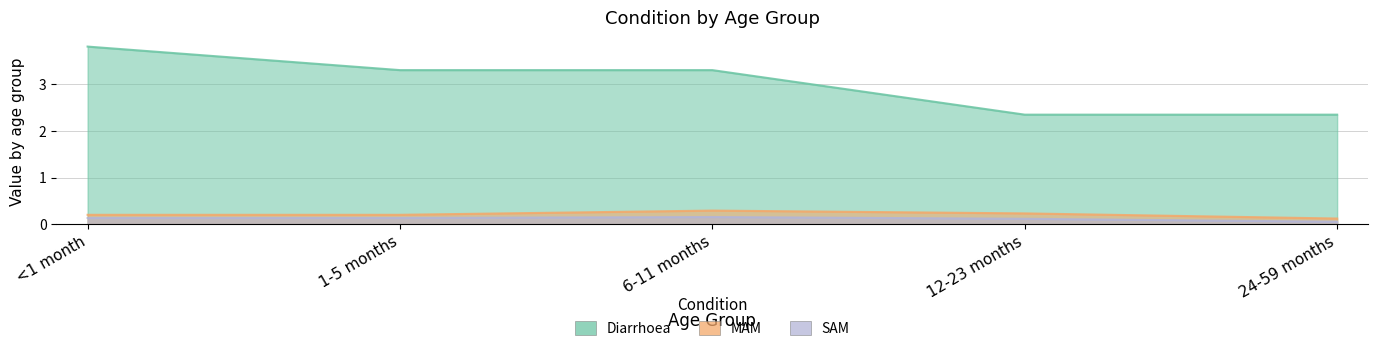

Which series changed the most between <1 month and 1-5 months?

Diarrhoea